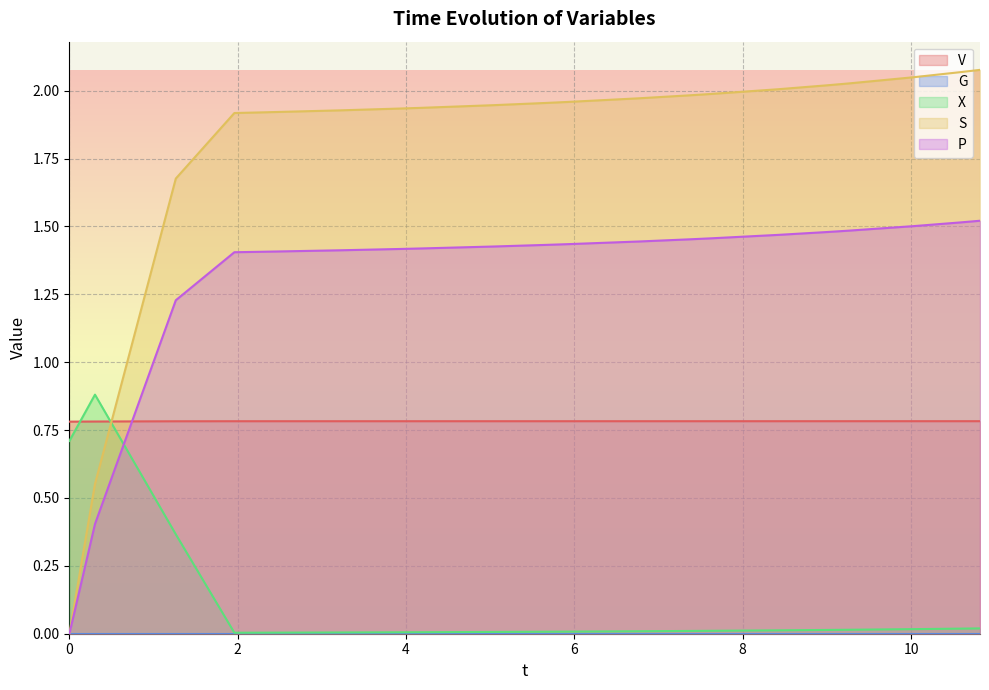

Does the chart display data point markers on the line(s)?

No